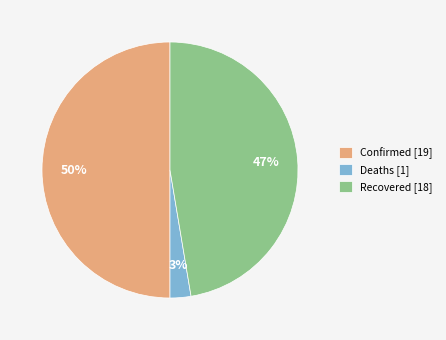

Rank the categories by value from highest to lowest.

Confirmed [19], Recovered [18], Deaths [1]